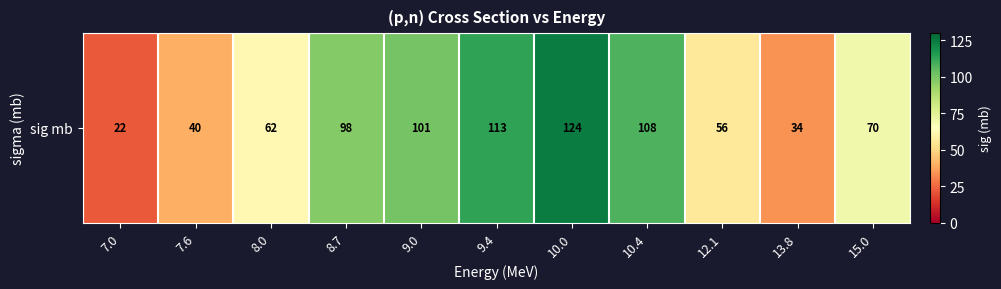

Is it true that the value at 9.4 is 113?

True